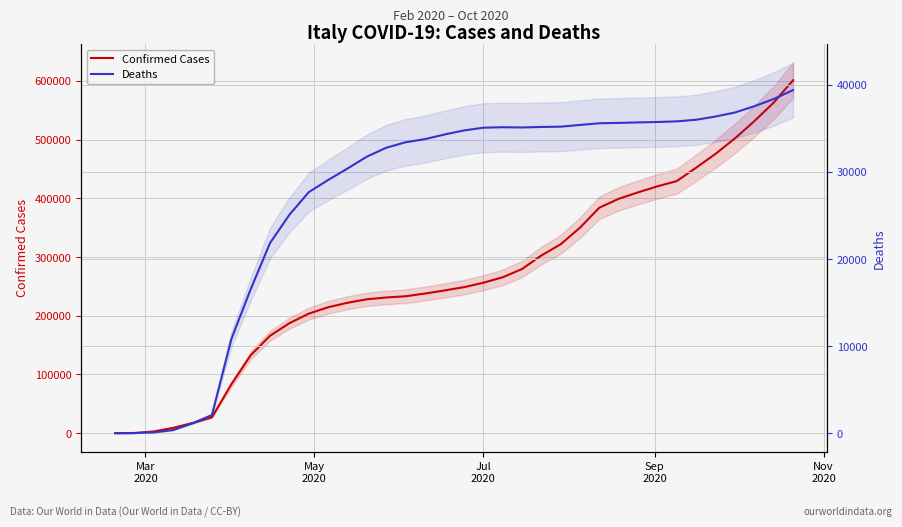

What is the difference between the maximum and minimum values in the Confirmed Cases series?

601183